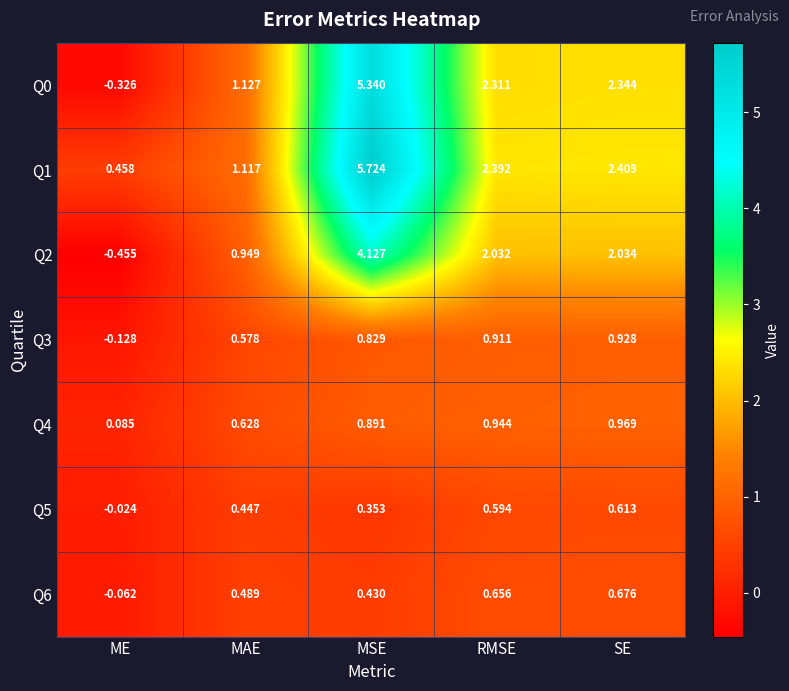

List the labels in order of Q5 value, smallest first.

ME, MSE, MAE, RMSE, SE